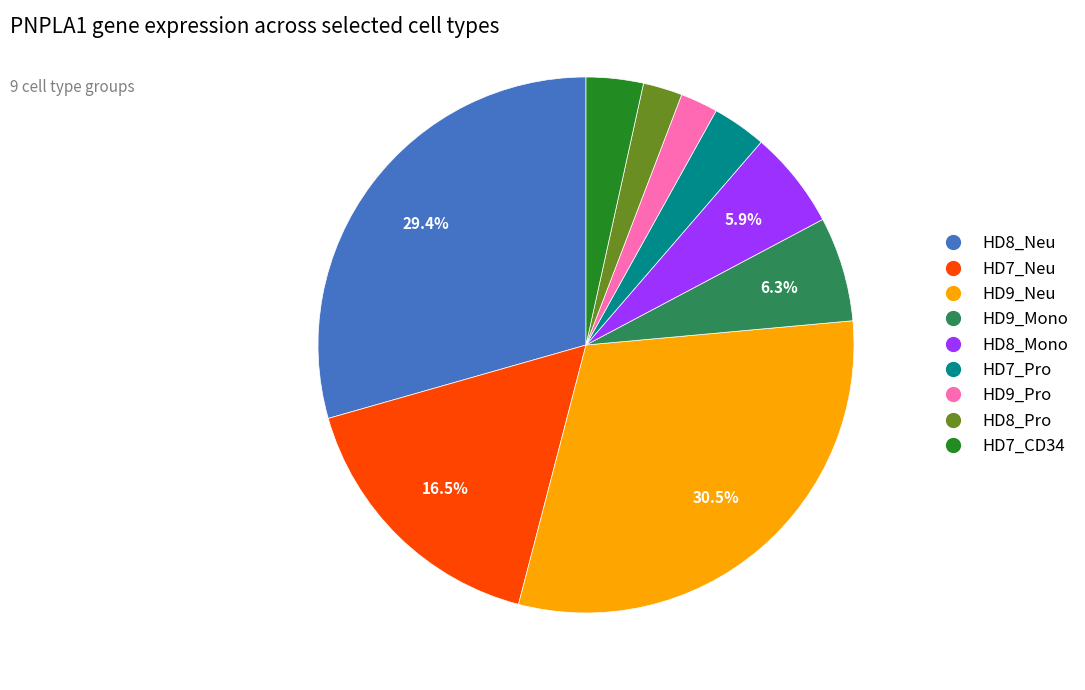

How many slices are in this pie chart?

9